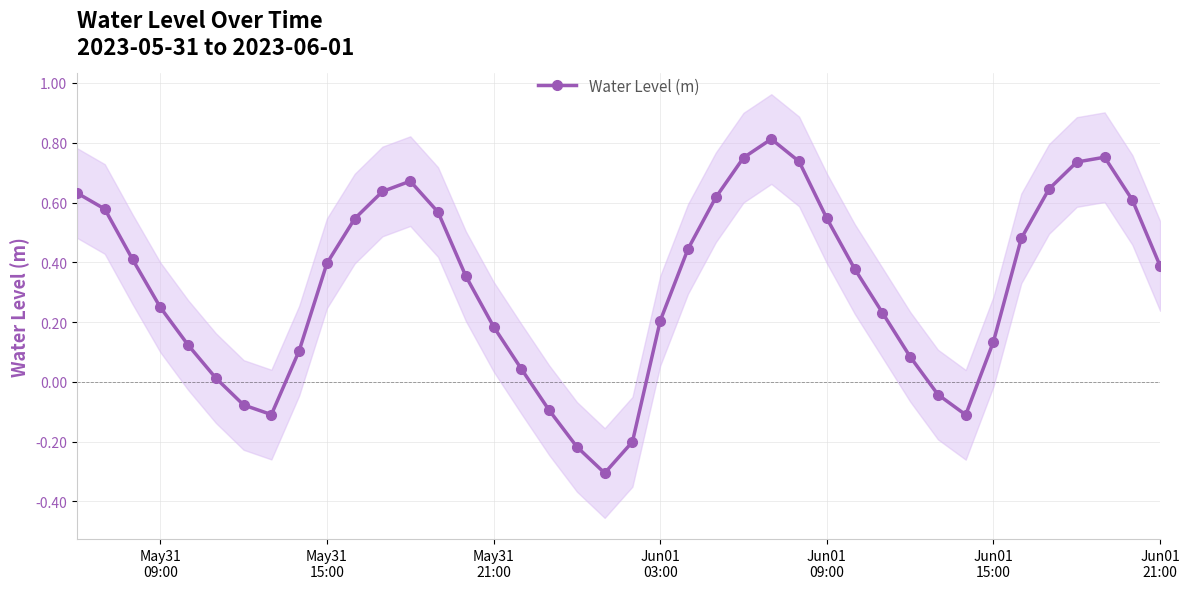

How many interior local peaks does the Water Level (m) series have?

3